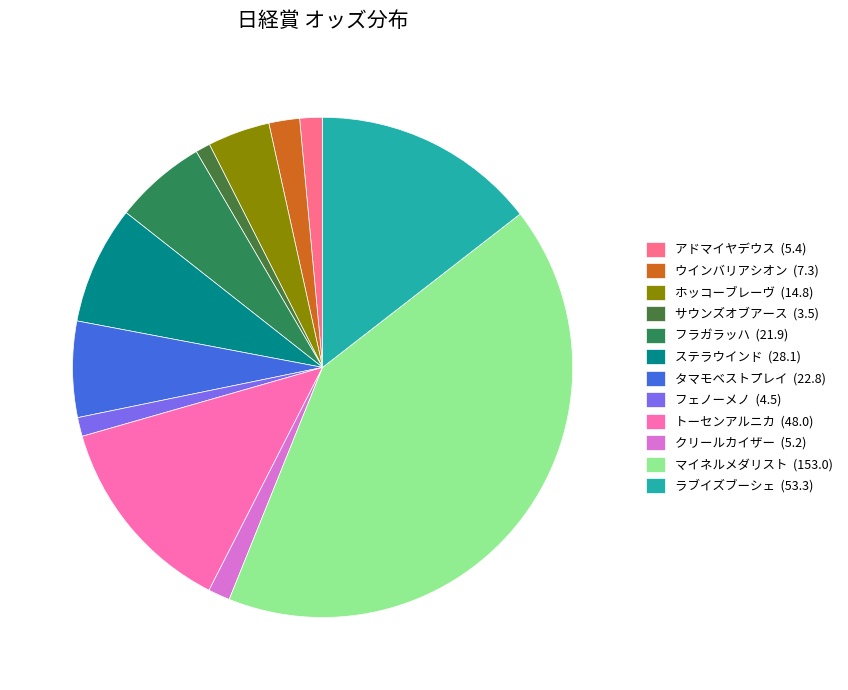

What is the change in value from サウンズオブアース to フェノーメノ?

+1.0